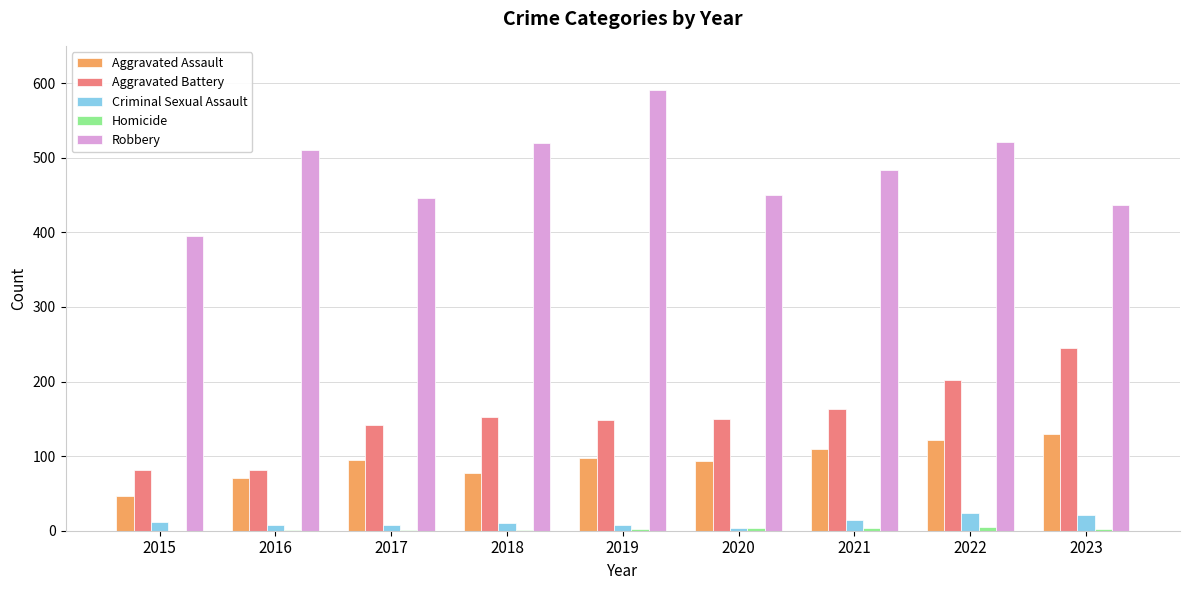

Is it true that Aggravated Battery equals 163 at 2021?

True